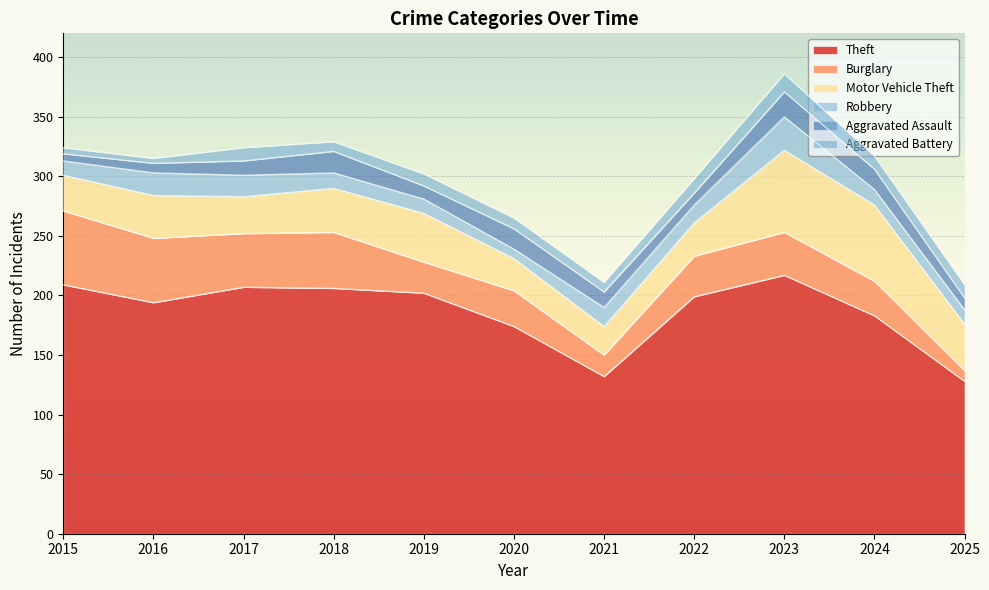

Read the Theft value at 2015, to the nearest 5.

210